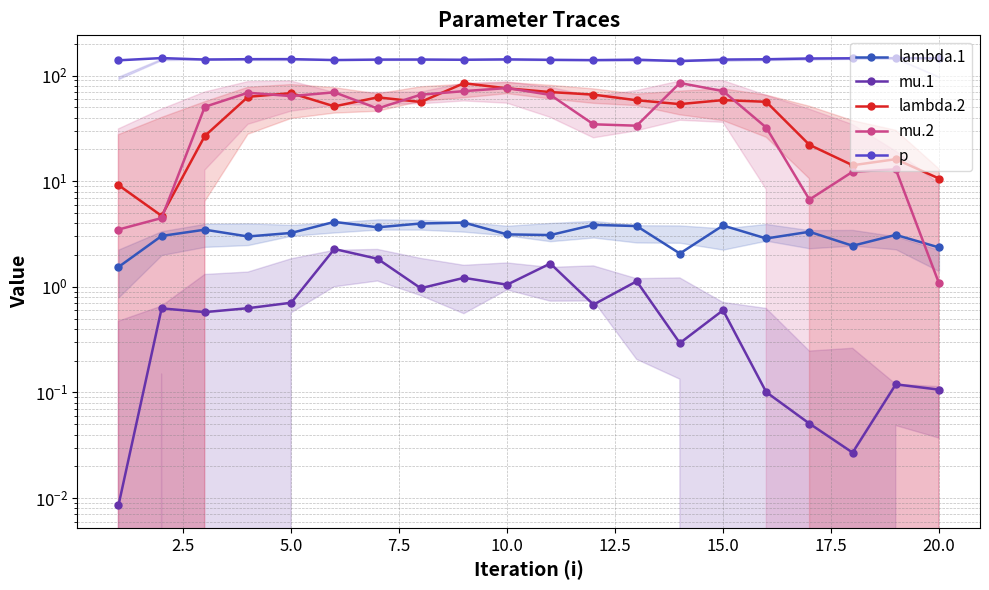

What is the highest value of the mu.2 series?

85.2